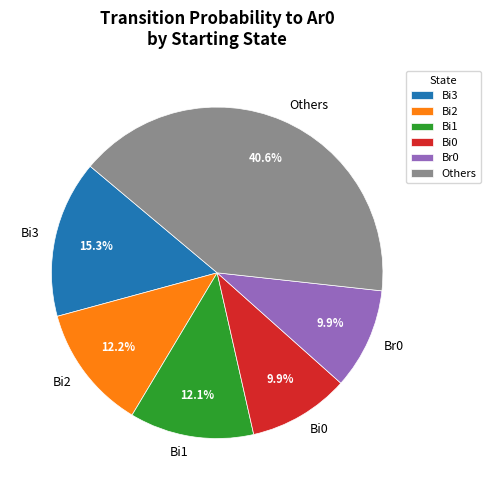

Combined, do Br0 and Bi1 account for over 50%?

No